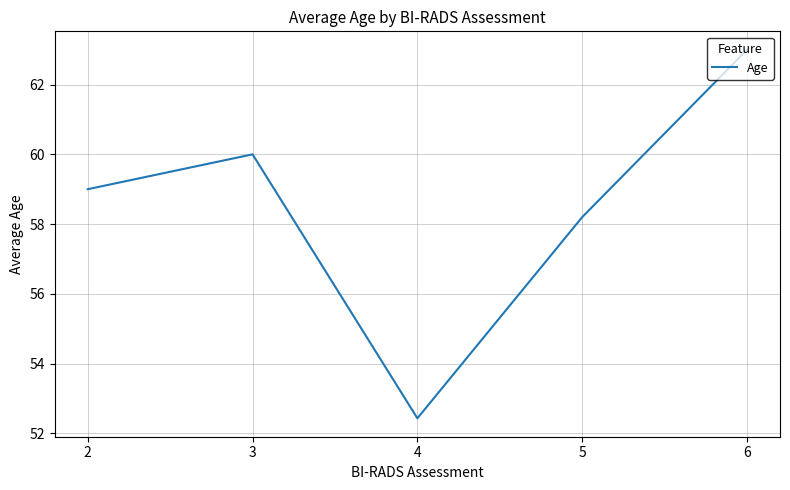

How many interior local peaks (higher than both neighbors) does the data have?

1